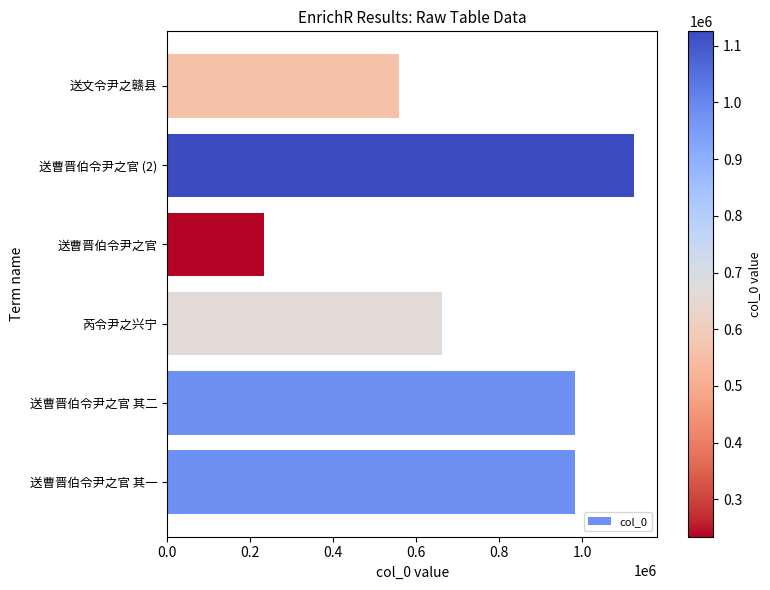

What is the average value?

757883